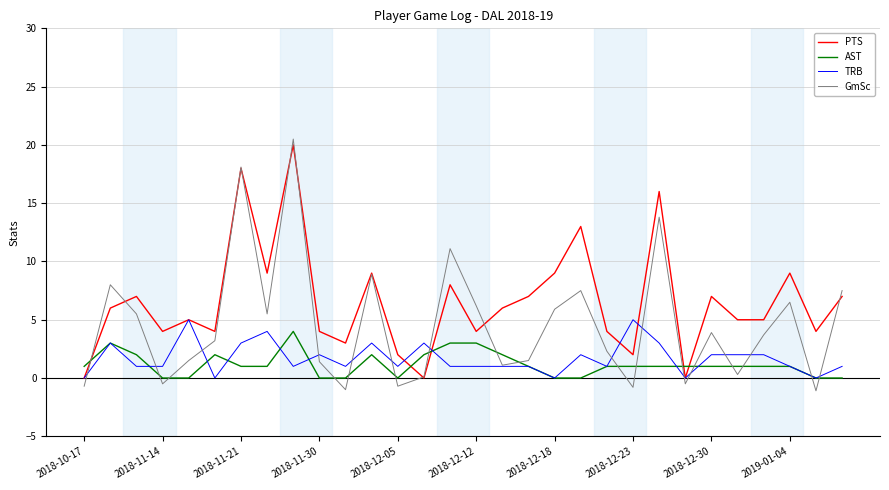

What is the average value of the TRB series?

1.7